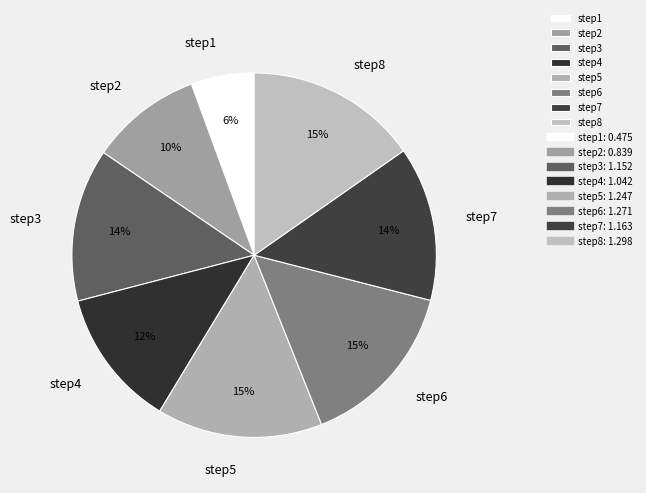

What percentage is the step2 slice, to the nearest percent?

10%